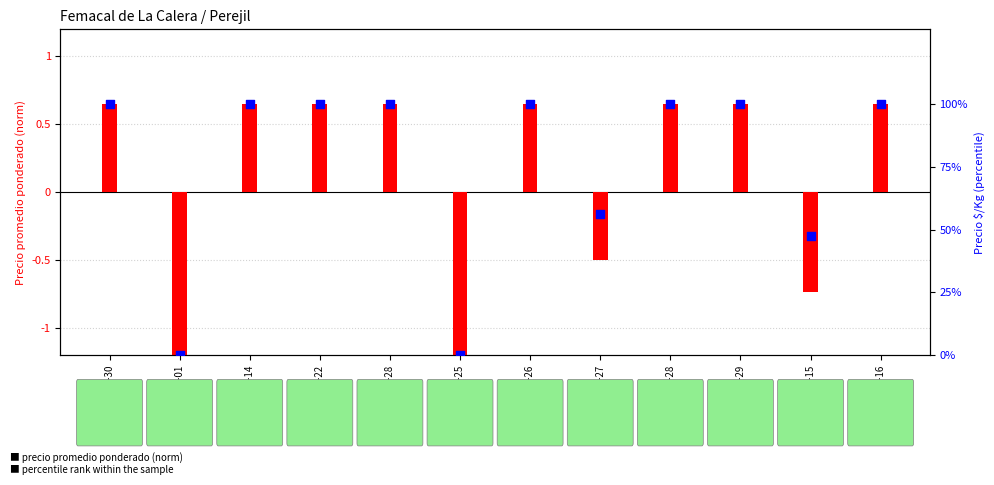

Which series has the largest total across all categories?

Precio $/Kg (percentile)